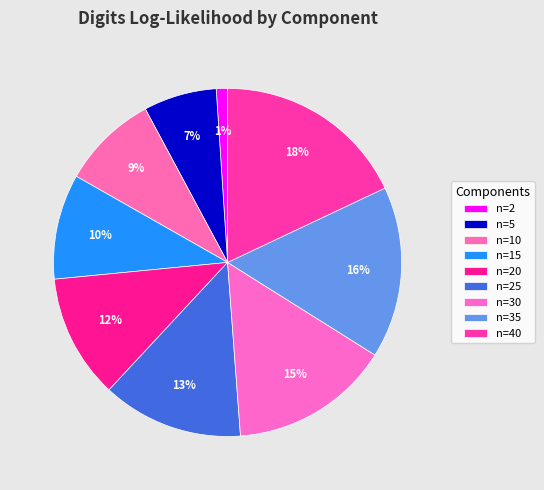

How many slices are in this pie chart?

9